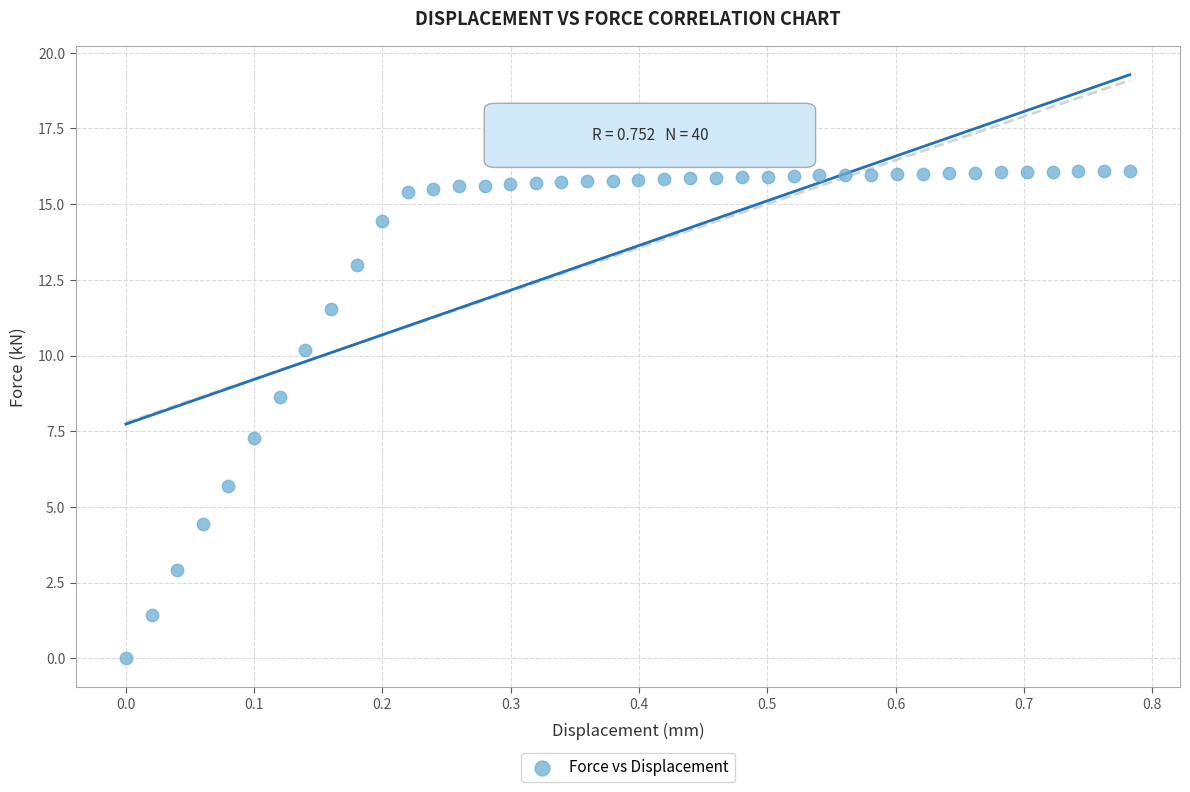

What is the range of Y values (max minus min)?

16.1